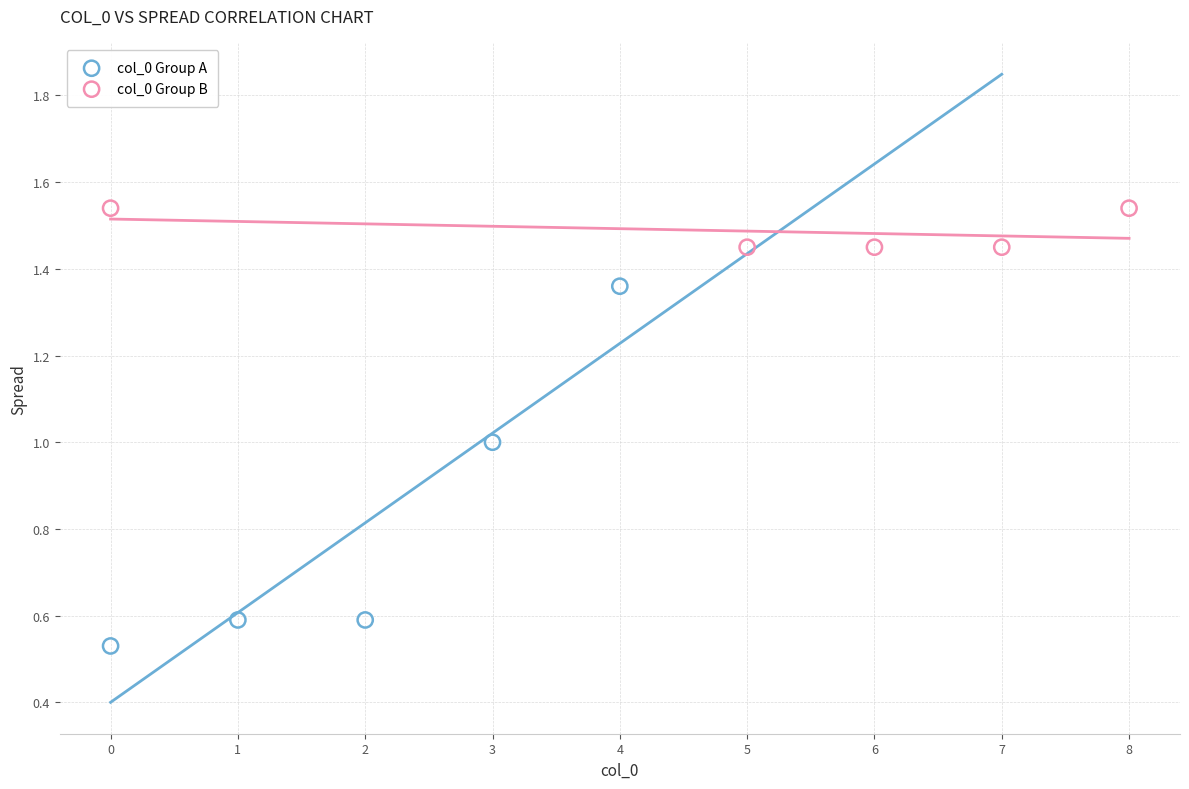

Which series contains the highest Y value?

col_0 Group B